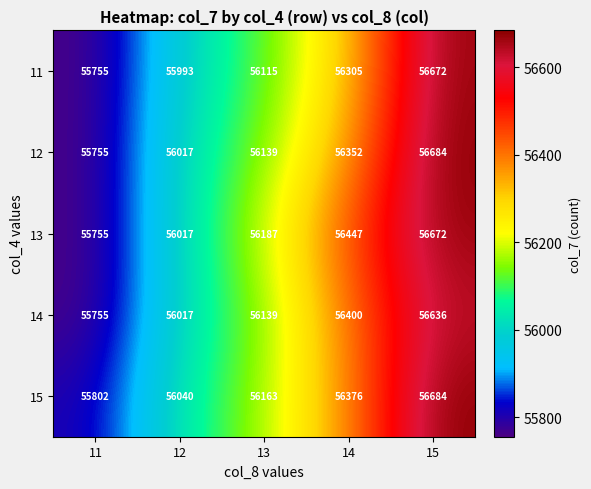

Which series has the widest spread of values?

12